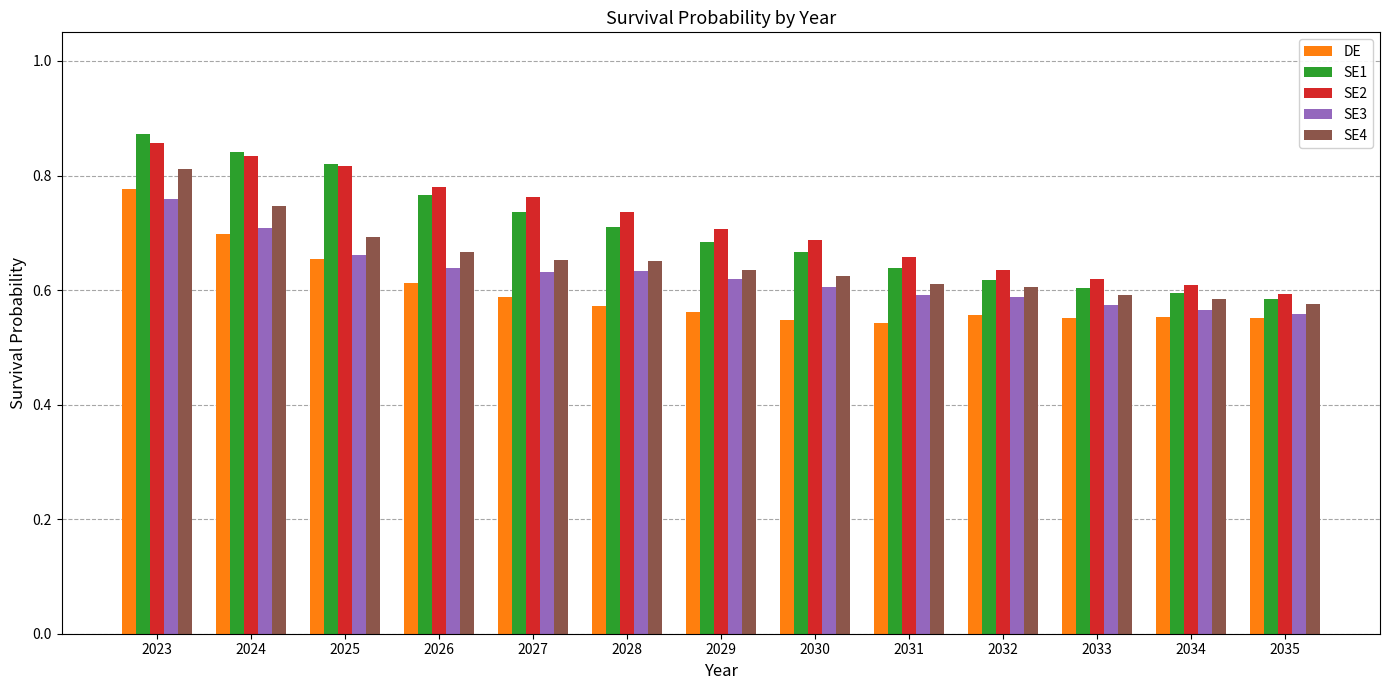

At which category is the sum across all series the highest?

2023